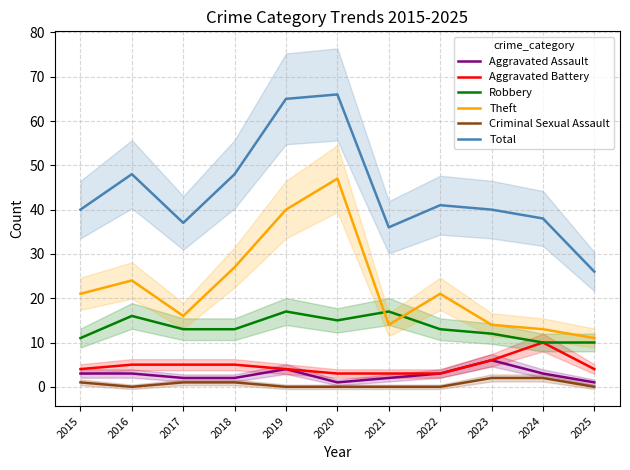

True or false: Theft has more than 1 interior local peaks.

True